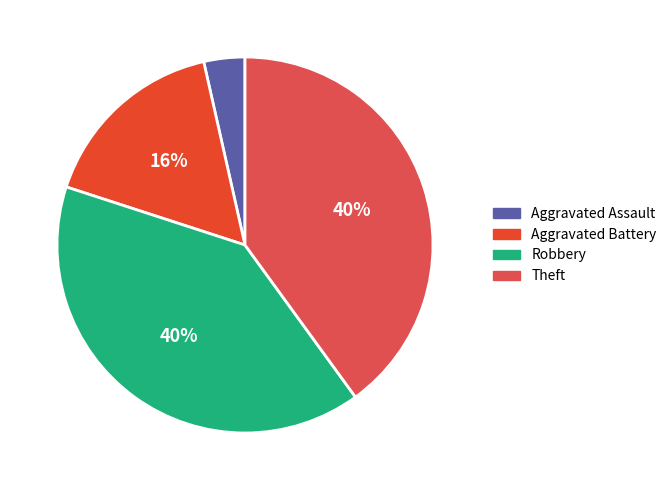

What percentage is NOT represented by Theft?

60.0%